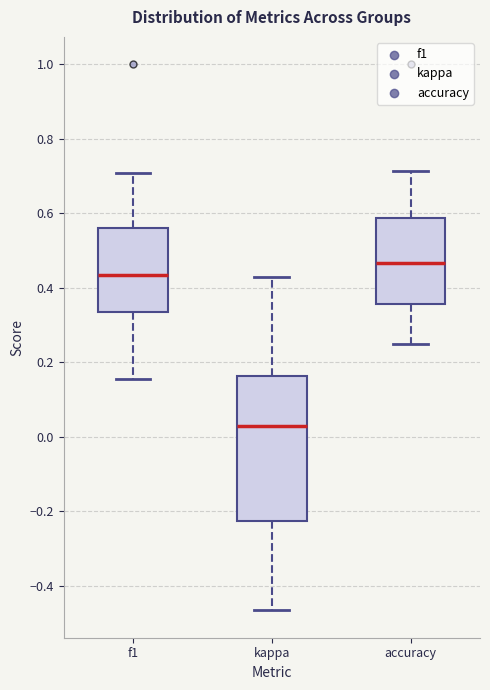

Reading left to right, transcribe this box plot: for each box, give where its median line is, the range the box spans, and where its two whiskers end, as read against the y-axis. The values are not printed on the chart, so give them approximately, as read against the axis.

f1: median 0.44, box 0.34 to 0.56, whiskers 0.16 to 0.70
kappa: median 0.02, box -0.22 to 0.16, whiskers -0.46 to 0.42
accuracy: median 0.46, box 0.36 to 0.58, whiskers 0.26 to 0.72